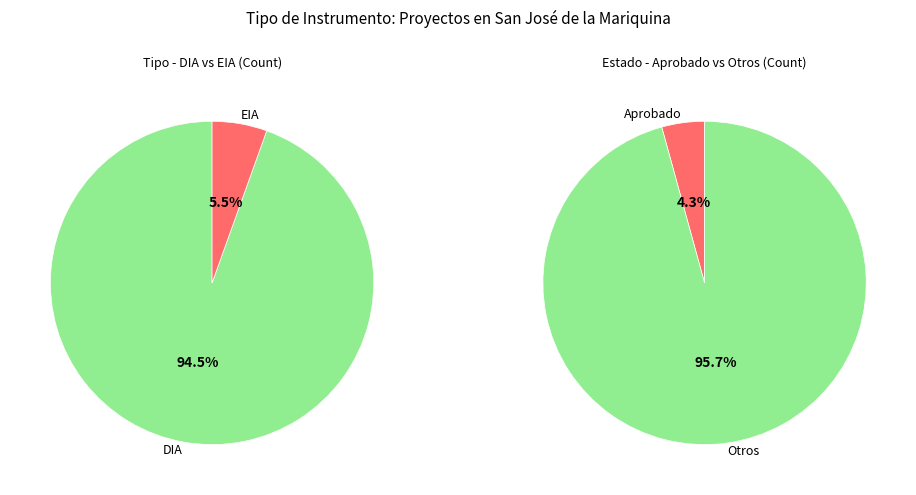

To the nearest percent, what is the average slice percentage?

50%